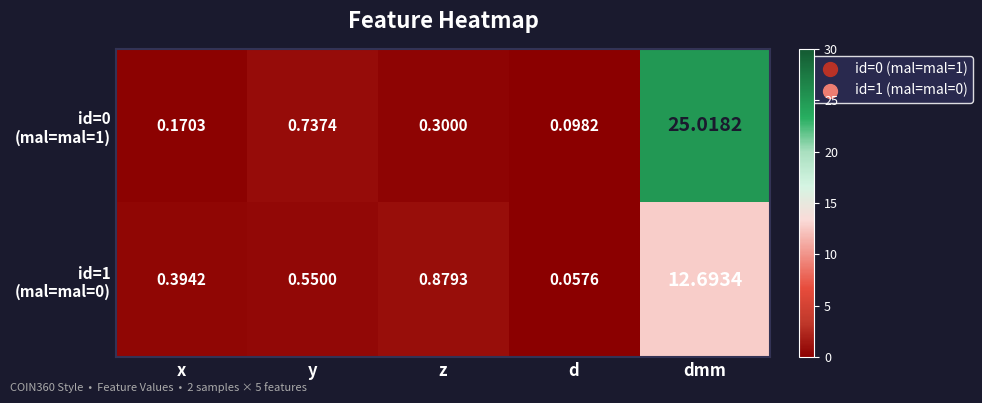

At which category does the chart reach its peak across all series?

dmm